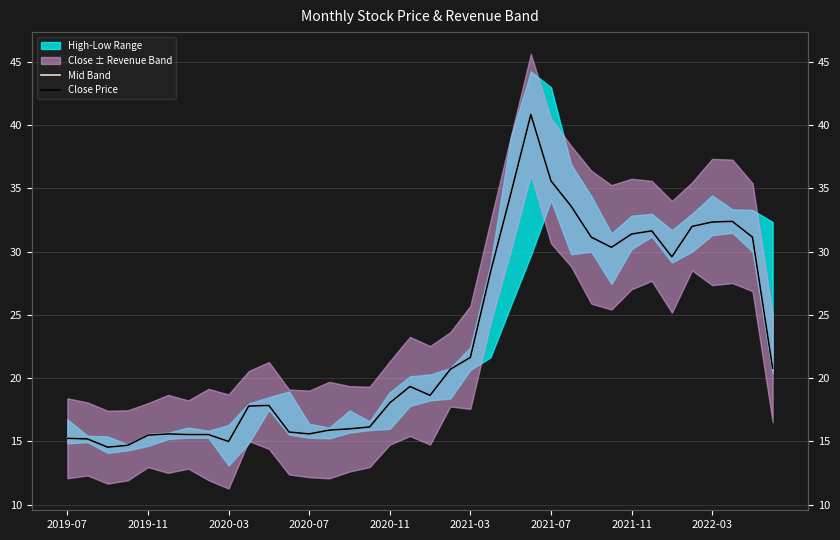

Which category has the lowest value across all series?

2020-03